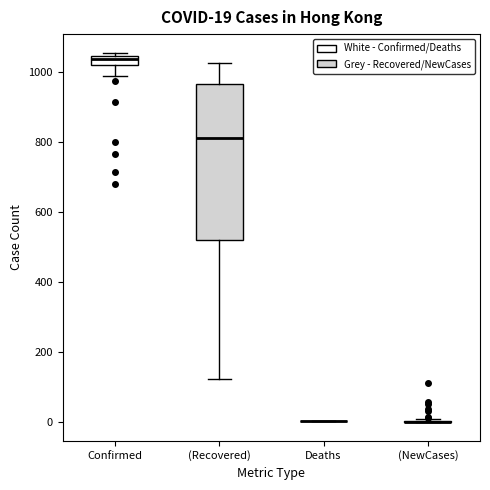

Which box is the tallest, from its lower edge to its upper edge?

(Recovered)